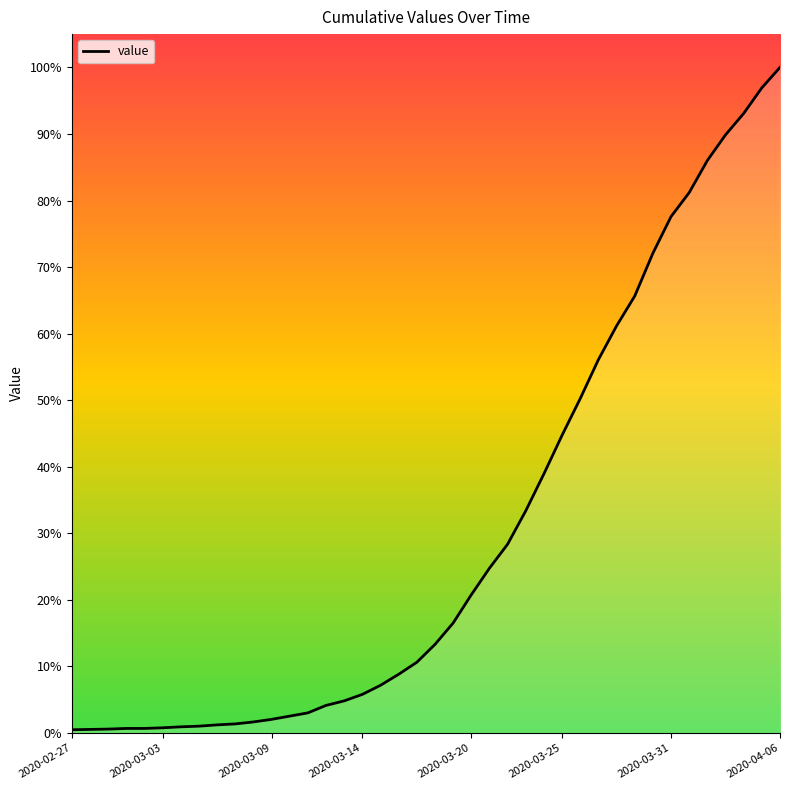

Where does the data first go above 273?

21